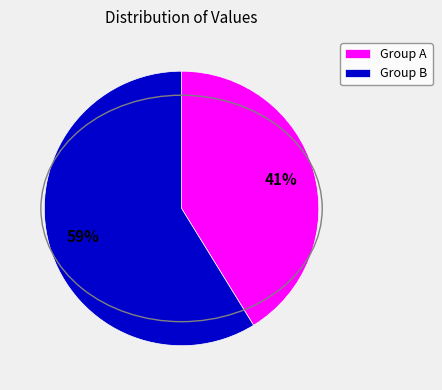

Is there any slice that represents more than half of the pie?

Yes